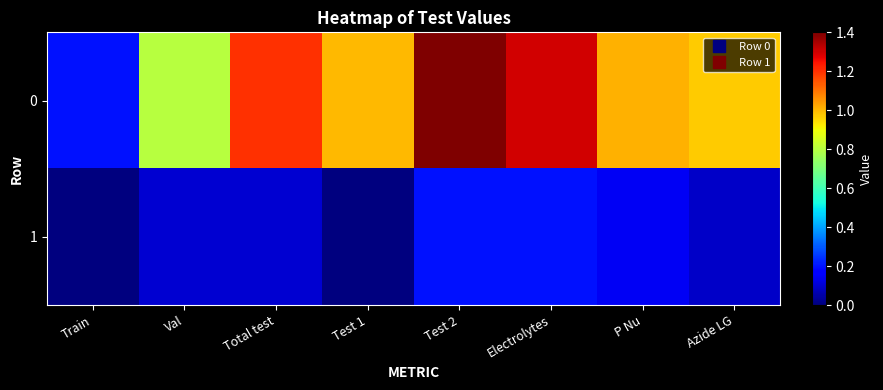

At how many categories does at least one series exceed 0?

8